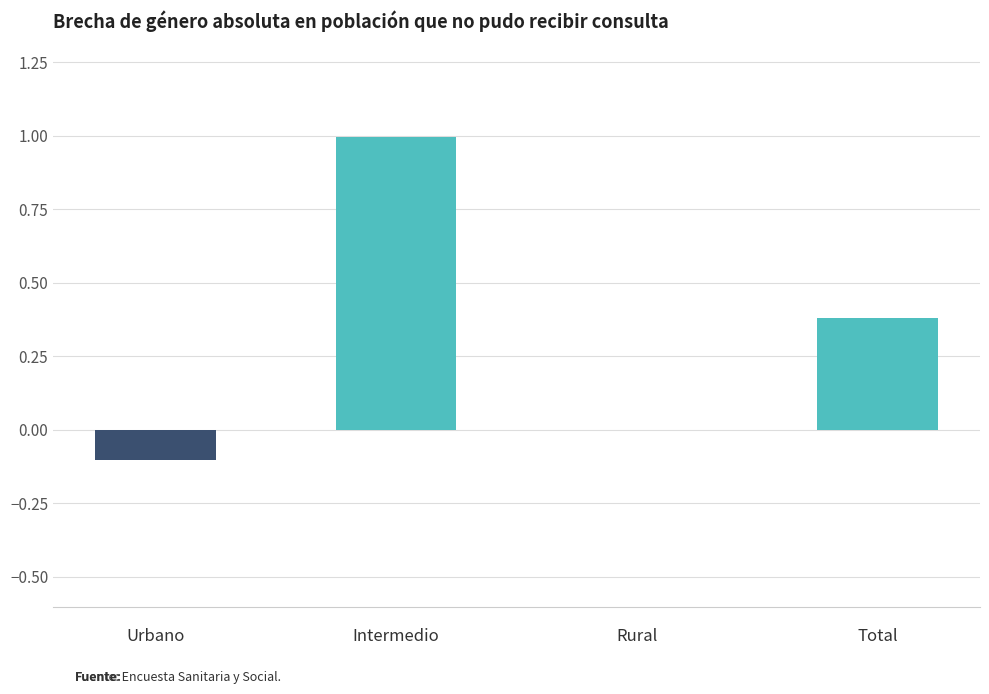

What is the change in value from Rural to Total?

+0.4